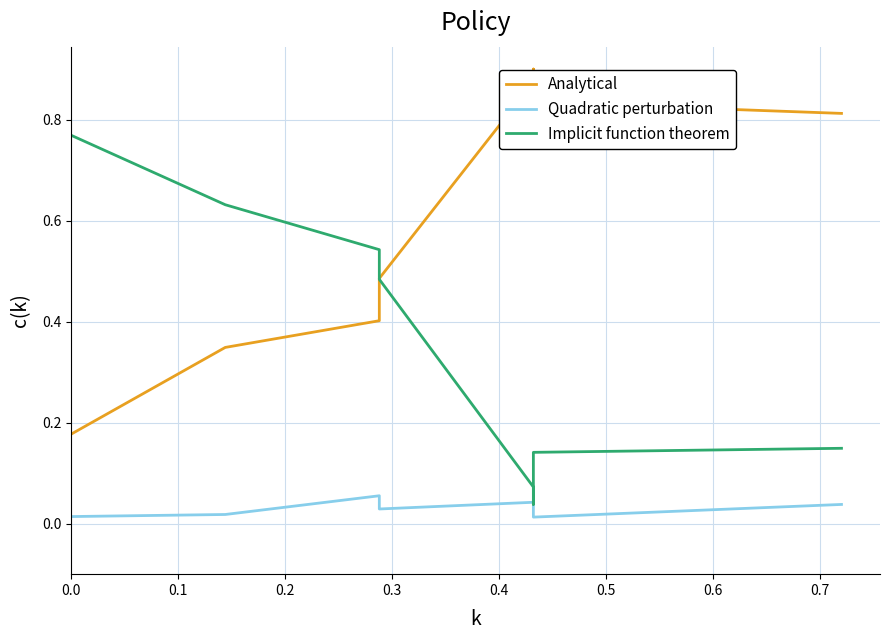

What is the sum of all Implicit function theorem values?

2.8